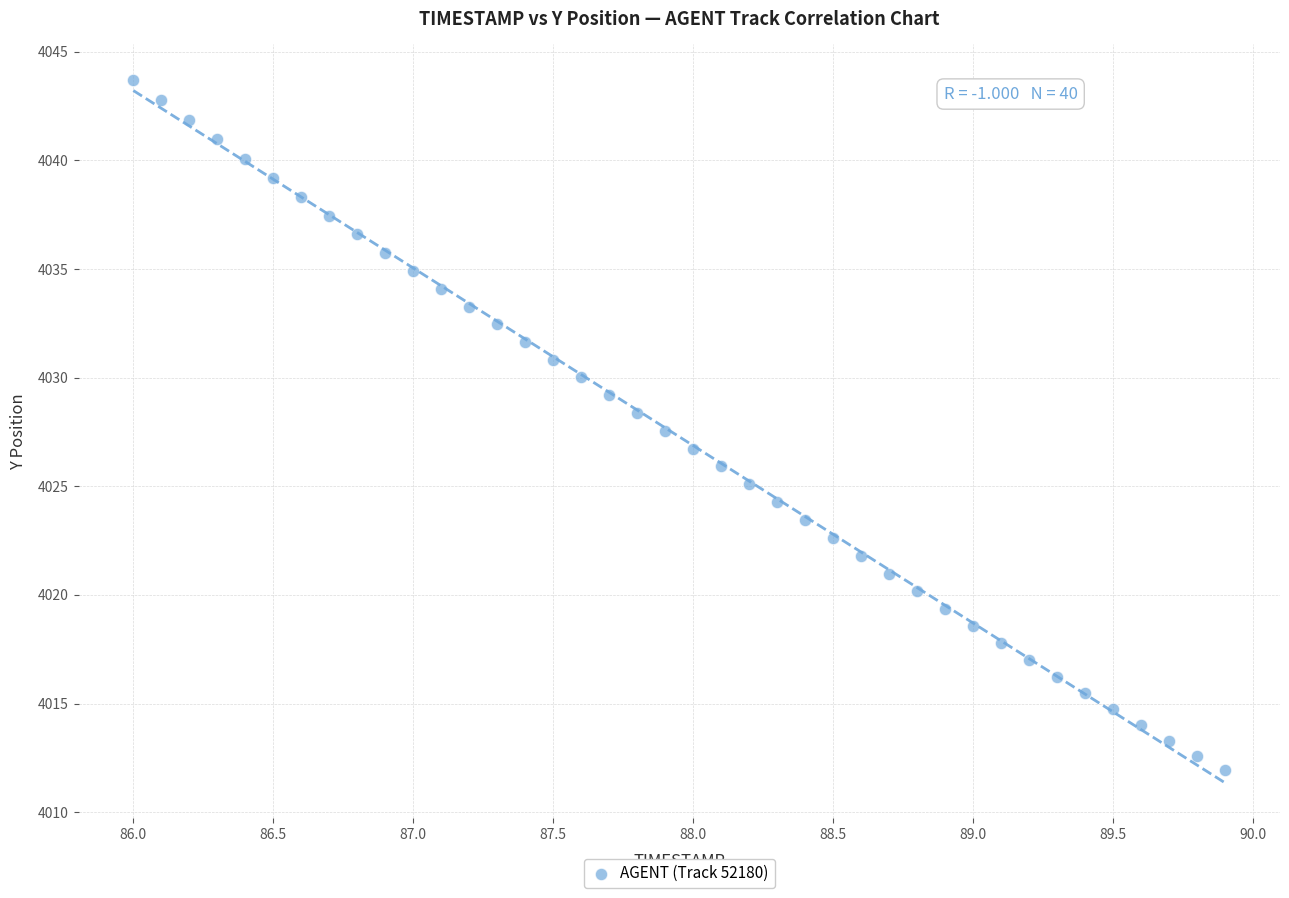

What is the range of Y values (max minus min)?

31.8